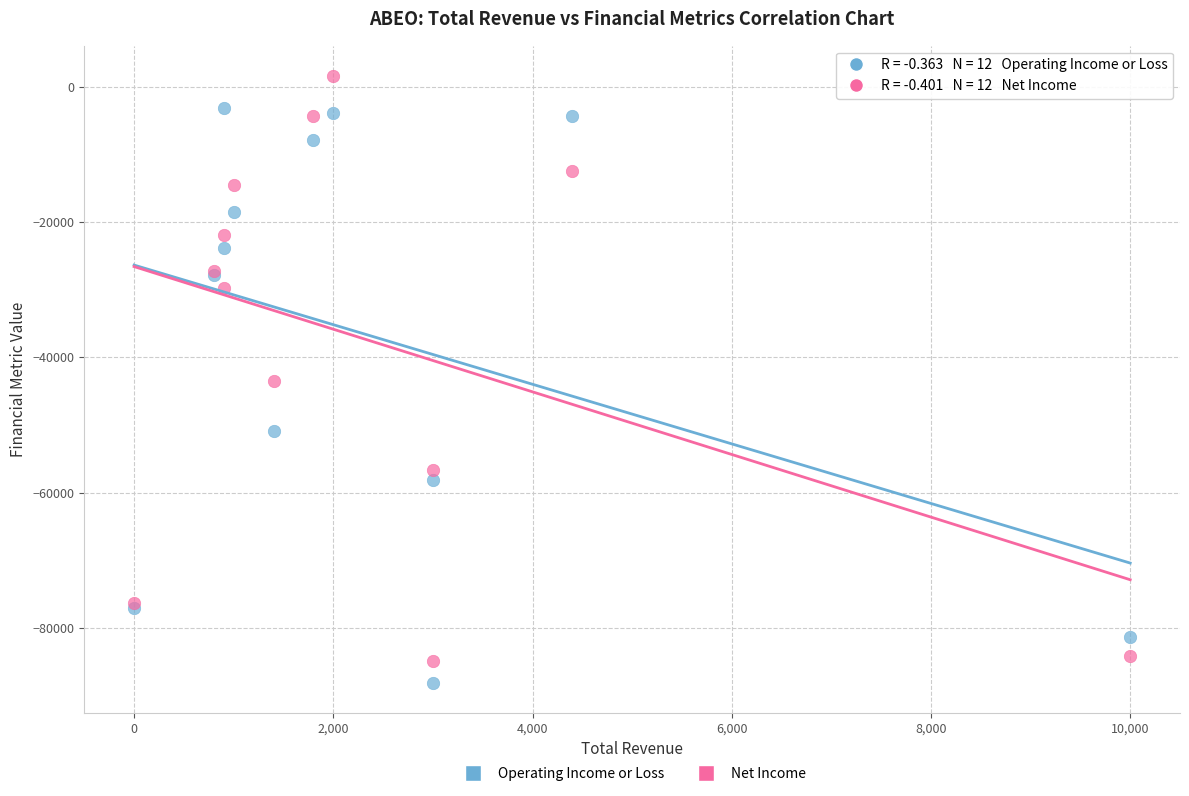

In the Net Income series, what Y value is closest to -41650?

-43500